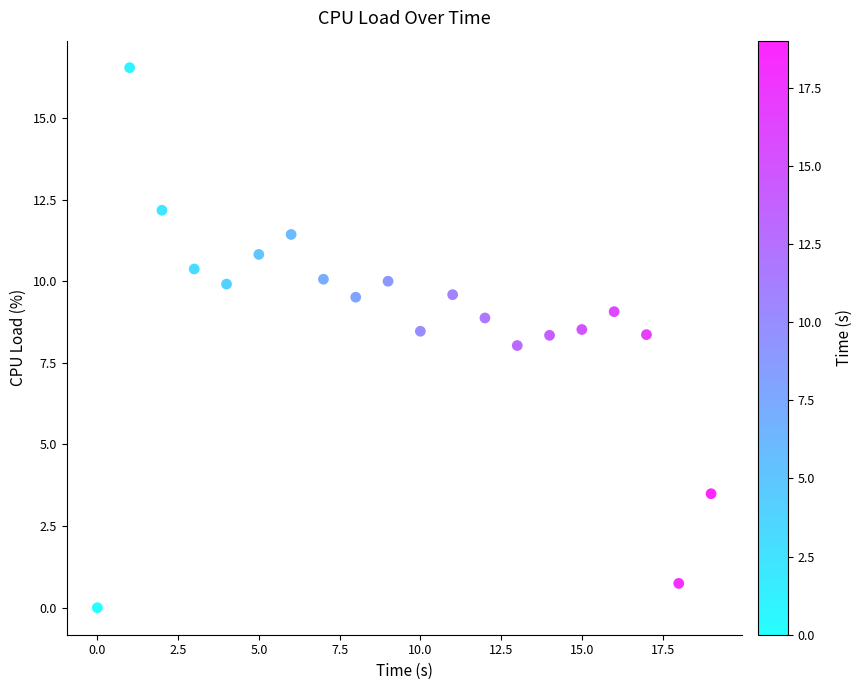

What is the range of Y values (max minus min)?

16.5